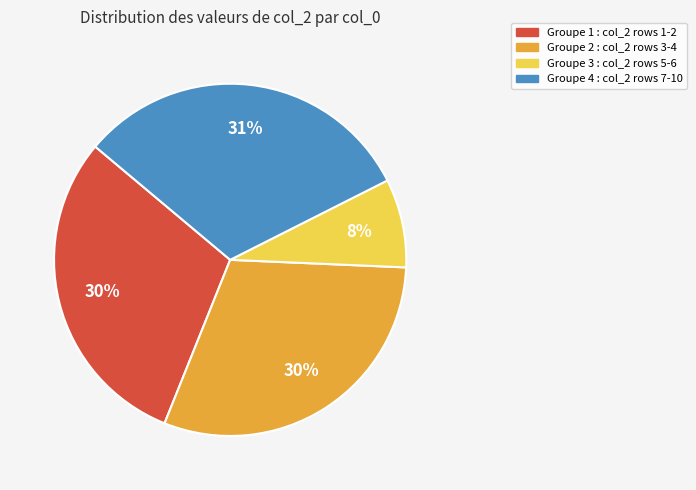

To the nearest percent, what is the difference between the largest and smallest slice percentages?

23%